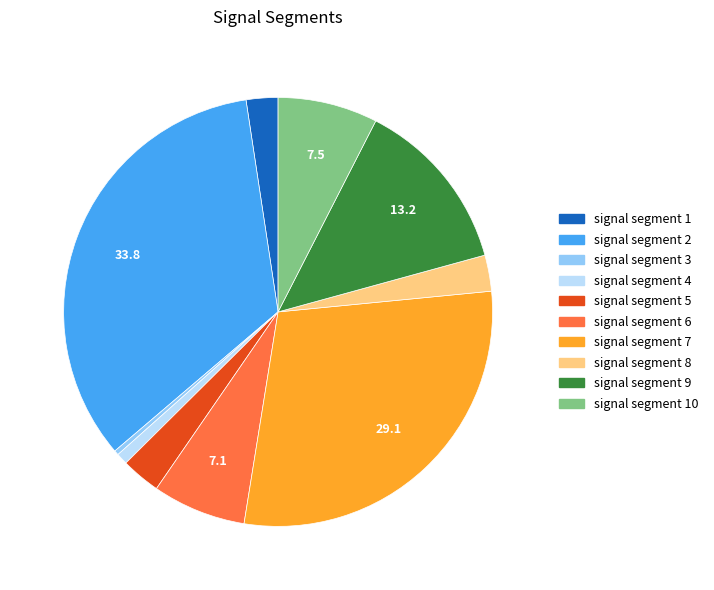

Does signal segment 4 represent more than half of the total?

No